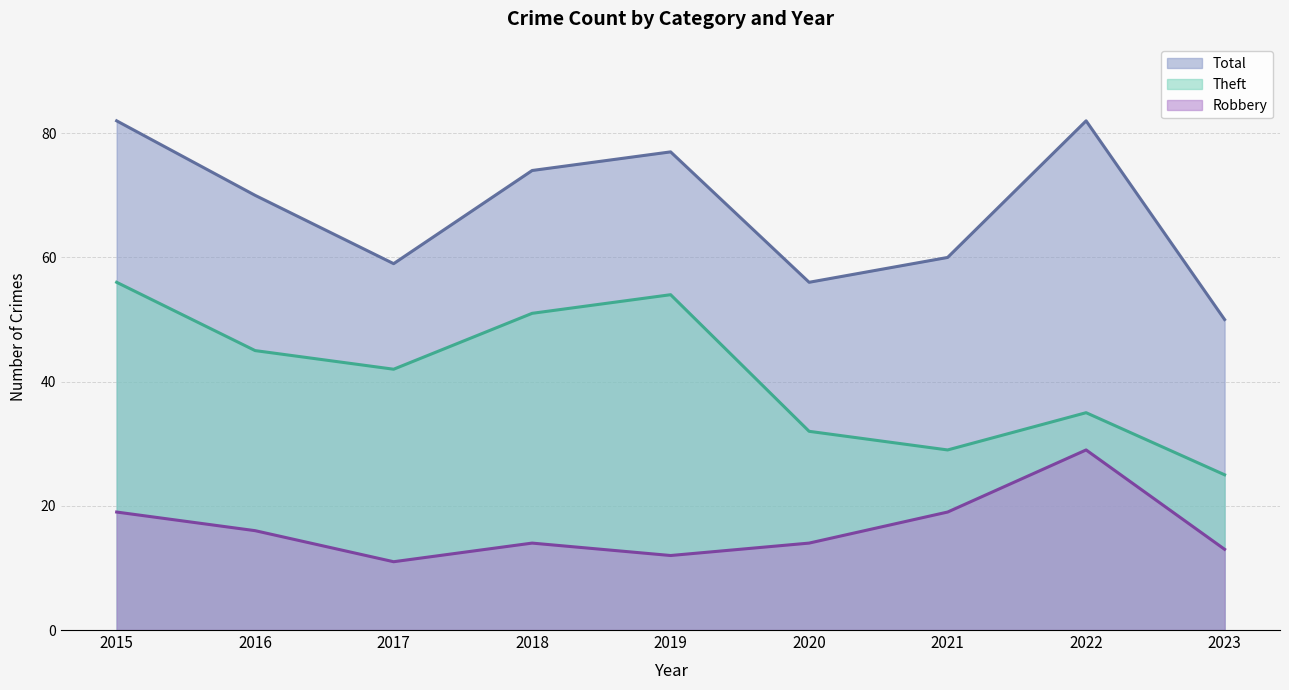

At which category is the sum across all series the highest?

2015